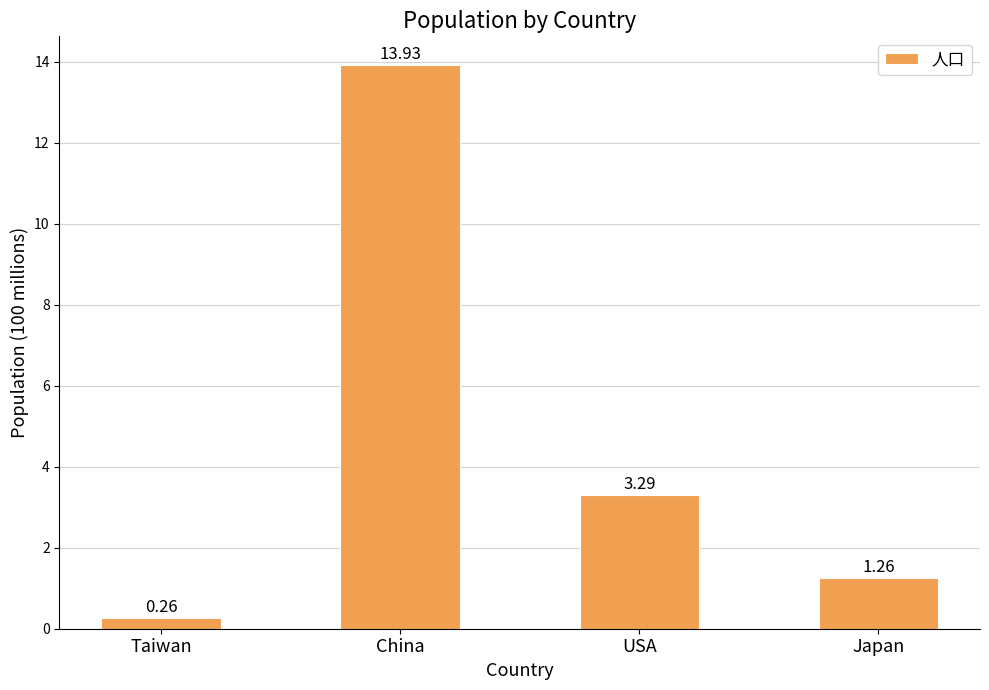

Where is the data nearest to the value 7?

USA